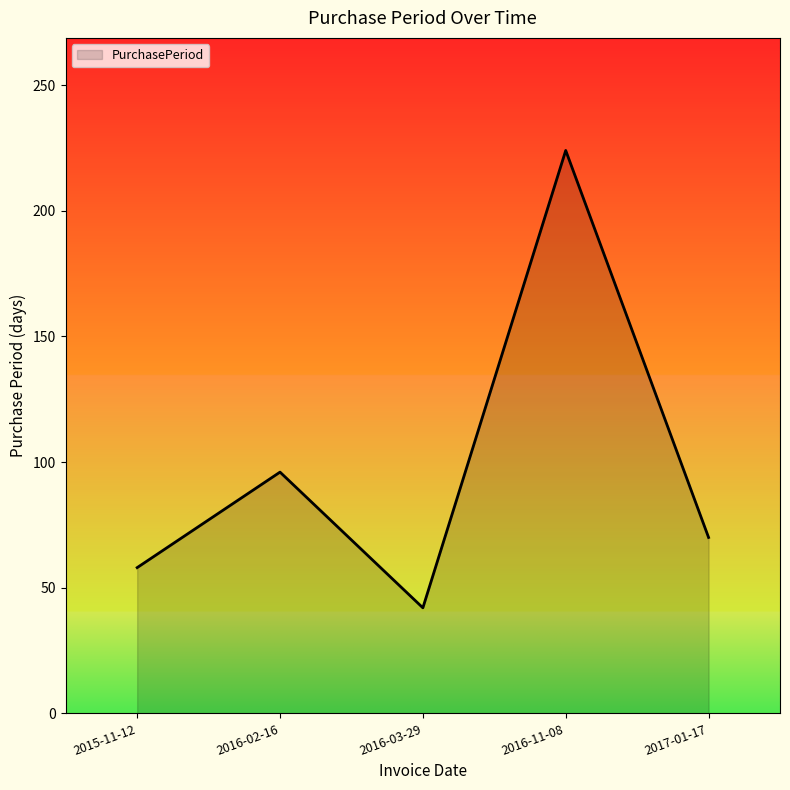

How many interior local peaks (higher than both neighbors) does the data have?

2